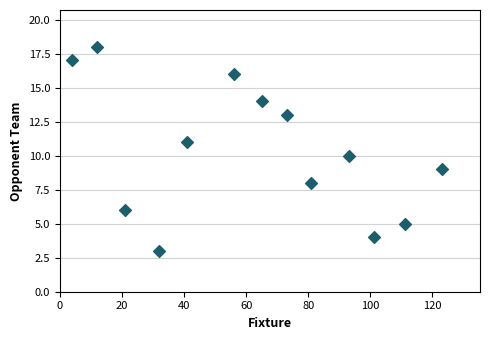

What is the range of X values (max minus min)?

119